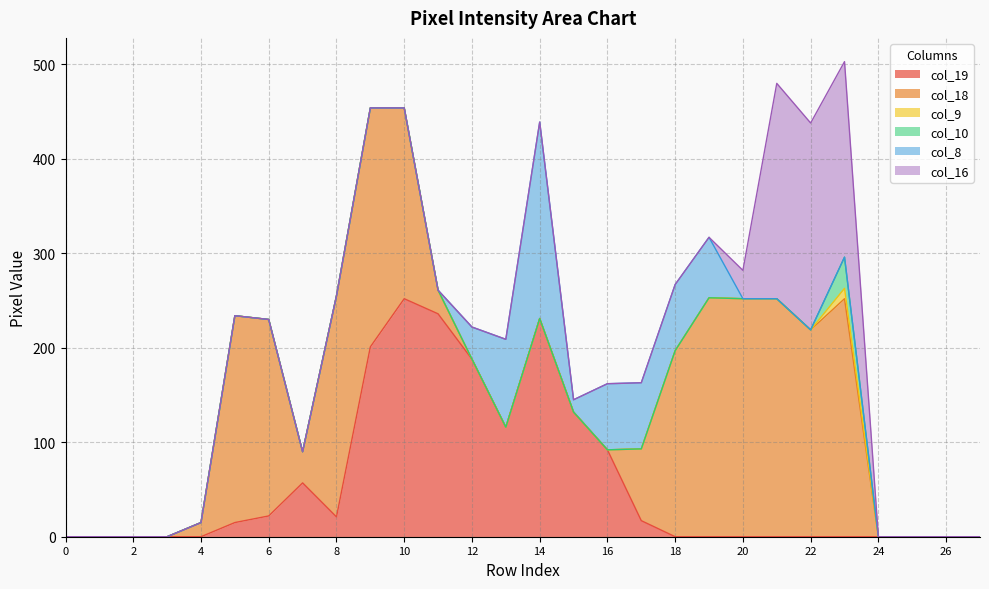

The value of col_10 at 23 is 52. True or false?

False